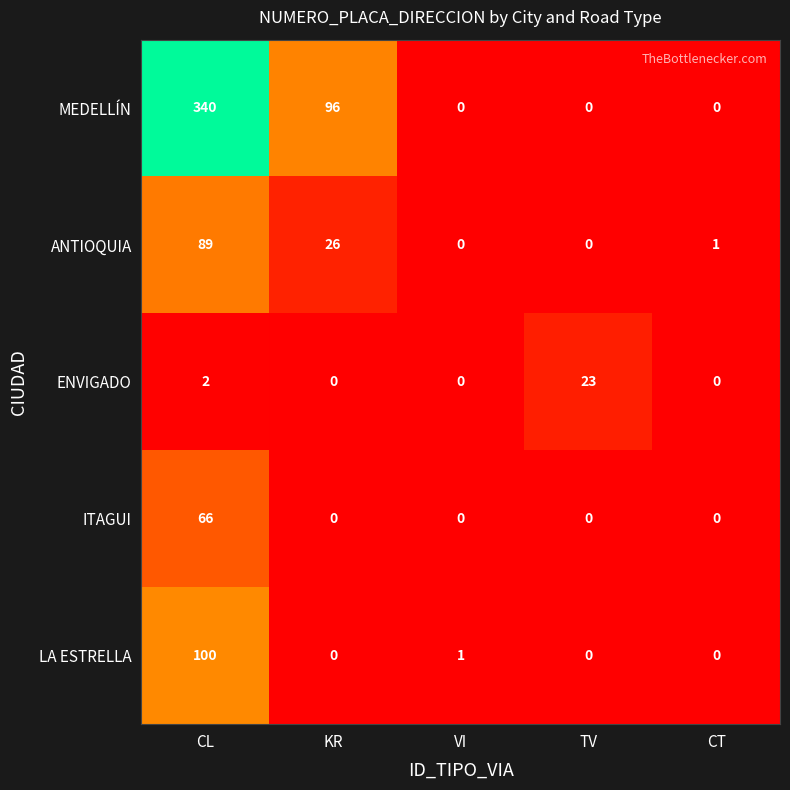

Rank the series by their maximum value, from highest to lowest.

MEDELLÍN, LA ESTRELLA, ANTIOQUIA, ITAGUI, ENVIGADO